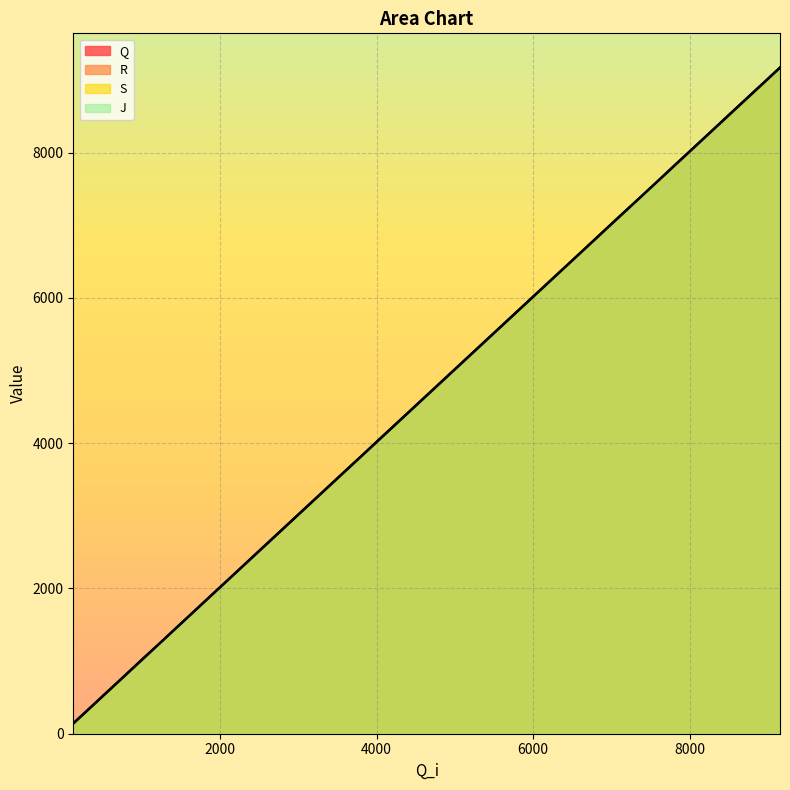

True or false: R and Q intersect in this chart.

False